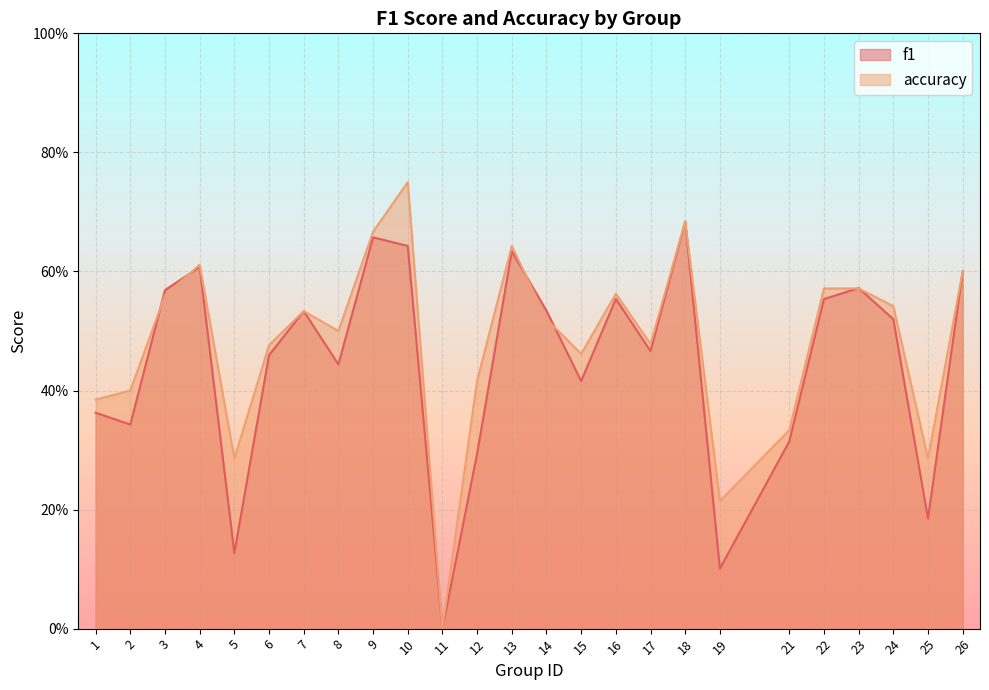

At how many categories does at least one series exceed 0?

24